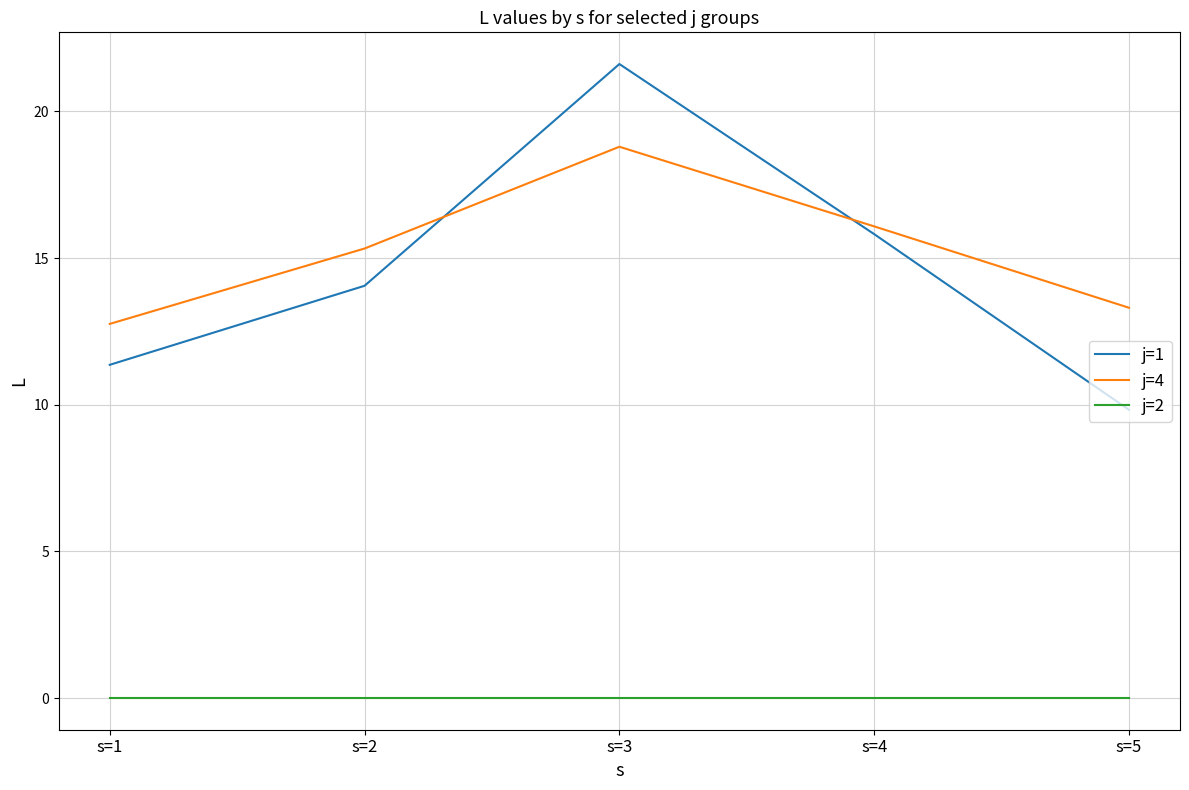

Is the value of j=1 at s=4 greater than the value of j=2 at s=1?

Yes